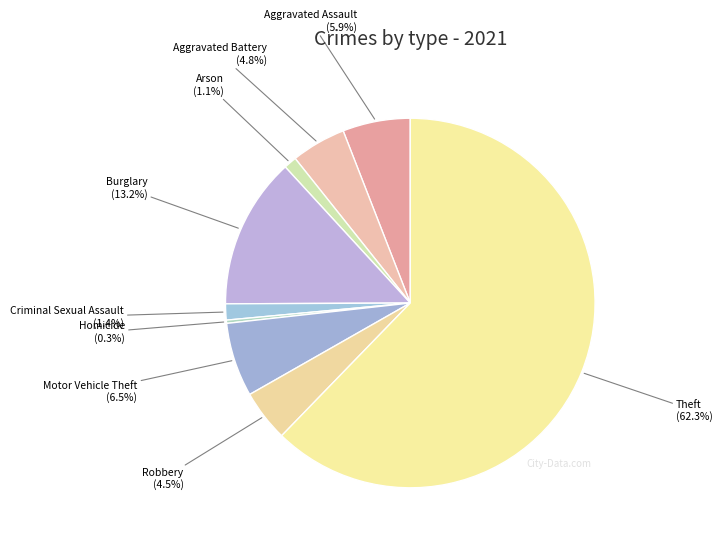

Rank the categories by value from highest to lowest.

Theft, Burglary, Motor Vehicle Theft, Aggravated Assault, Aggravated Battery, Robbery, Criminal Sexual Assault, Arson, Homicide